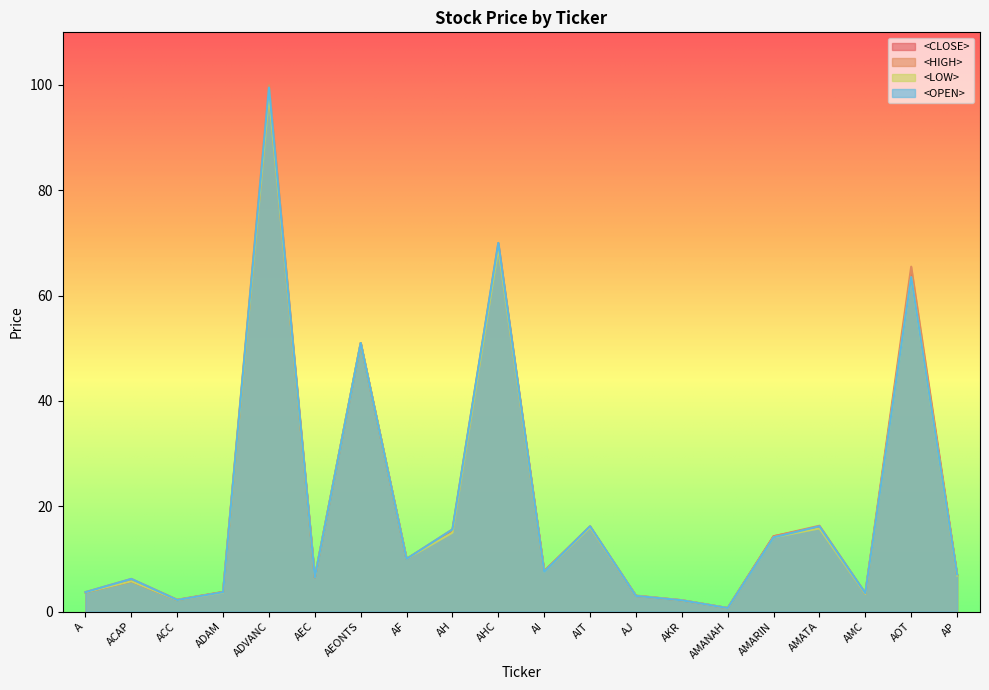

Which series has the widest spread of values?

<HIGH>